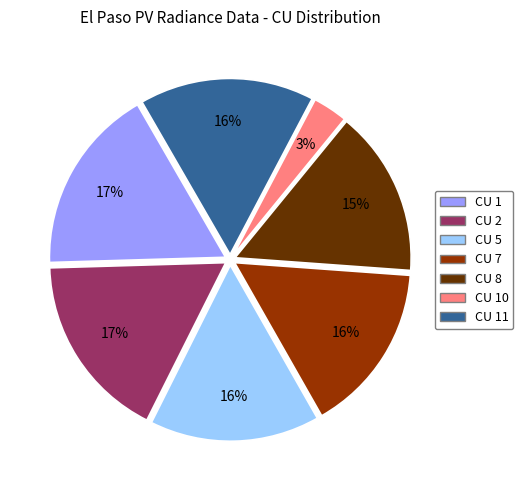

Combined, do CU 2 and CU 5 account for over 50%?

No